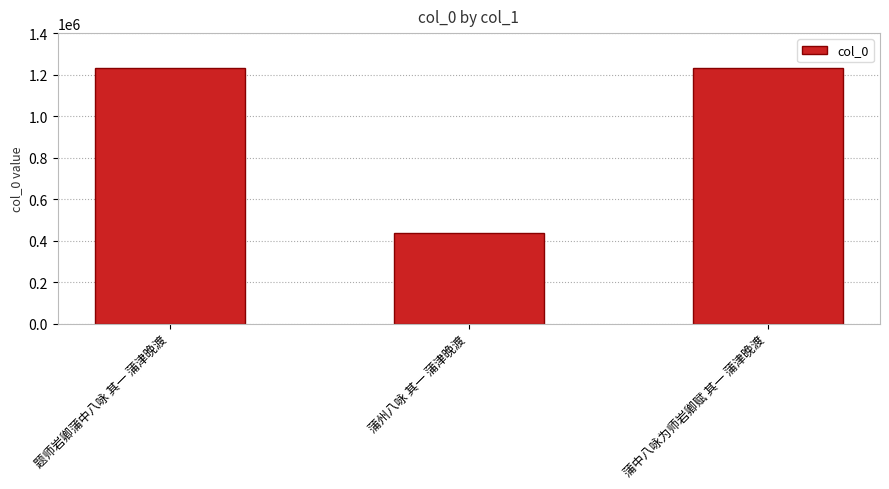

What position from the right is 题师岩卿蒲中八咏 其一 蒲津晚渡?

3